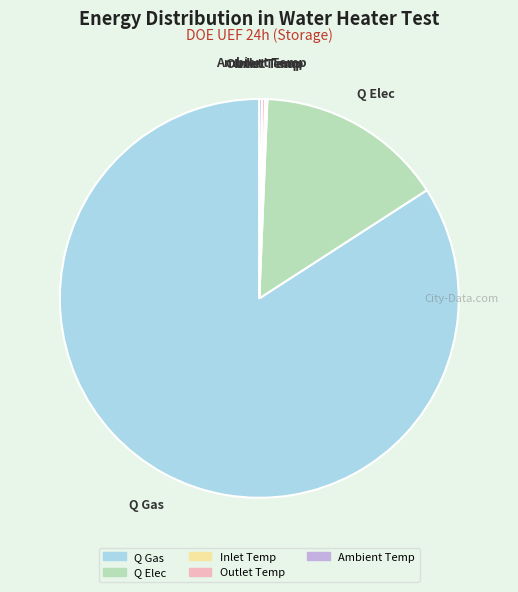

The Q Gas slice represents 71% of the pie. True or false?

False